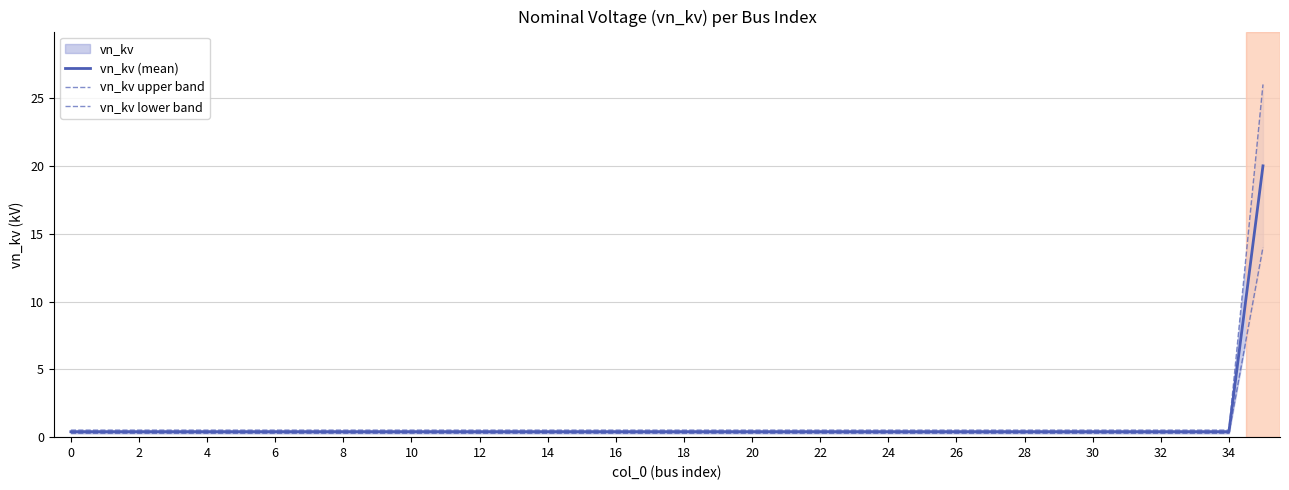

Reading left to right, list all the values displayed in this chart.

vn_kv (mean): 0.4	0.4	0.4	0.4	0.4	0.4	0.4	0.4	0.4	0.4	0.4	0.4	0.4	0.4	0.4	0.4	0.4	0.4	0.4	0.4	0.4	0.4	0.4	0.4	0.4	0.4	0.4	0.4	0.4	0.4	0.4	0.4	0.4	0.4	0.4	20.0
vn_kv upper band: 0.5	0.5	0.5	0.5	0.5	0.5	0.5	0.5	0.5	0.5	0.5	0.5	0.5	0.5	0.5	0.5	0.5	0.5	0.5	0.5	0.5	0.5	0.5	0.5	0.5	0.5	0.5	0.5	0.5	0.5	0.5	0.5	0.5	0.5	0.5	26.0
vn_kv lower band: 0.3	0.3	0.3	0.3	0.3	0.3	0.3	0.3	0.3	0.3	0.3	0.3	0.3	0.3	0.3	0.3	0.3	0.3	0.3	0.3	0.3	0.3	0.3	0.3	0.3	0.3	0.3	0.3	0.3	0.3	0.3	0.3	0.3	0.3	0.3	14.0